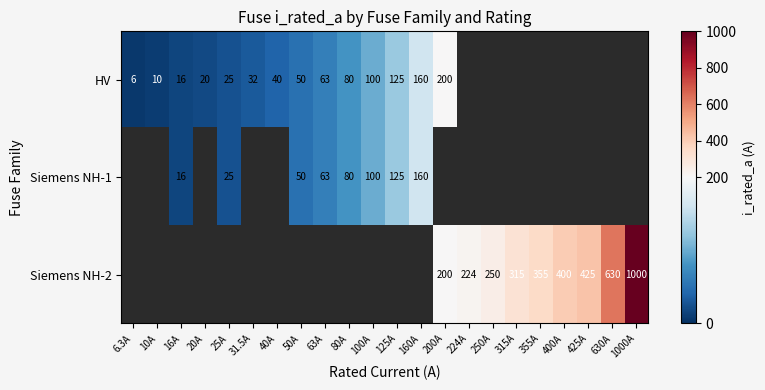

The Siemens NH-1 series shows 100.0 at 63A. True or false?

False